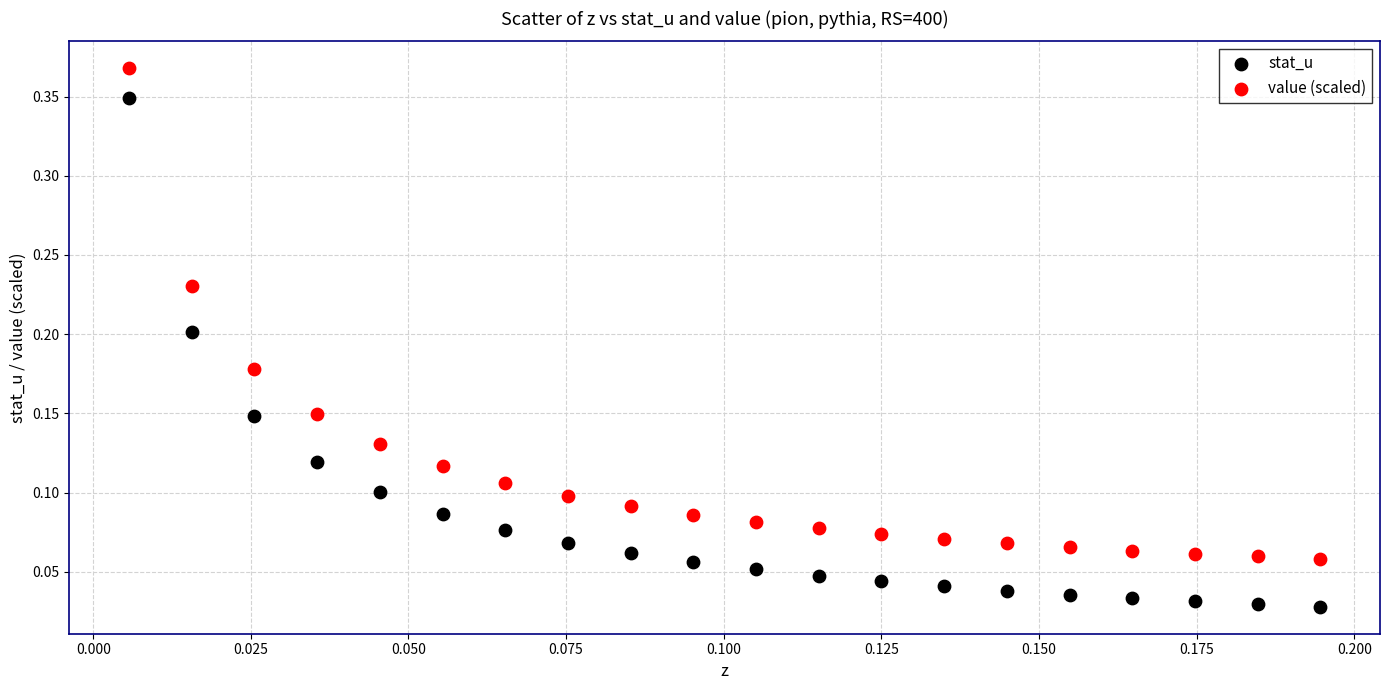

Which series reaches the maximum Y coordinate?

value (scaled)